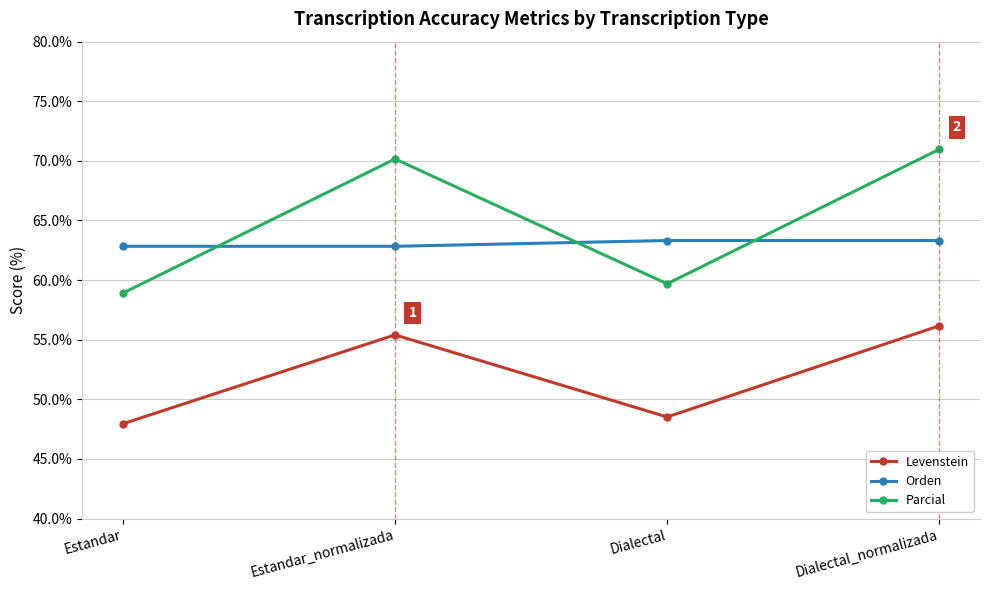

Read the Orden value at Dialectal_normalizada.

63.3